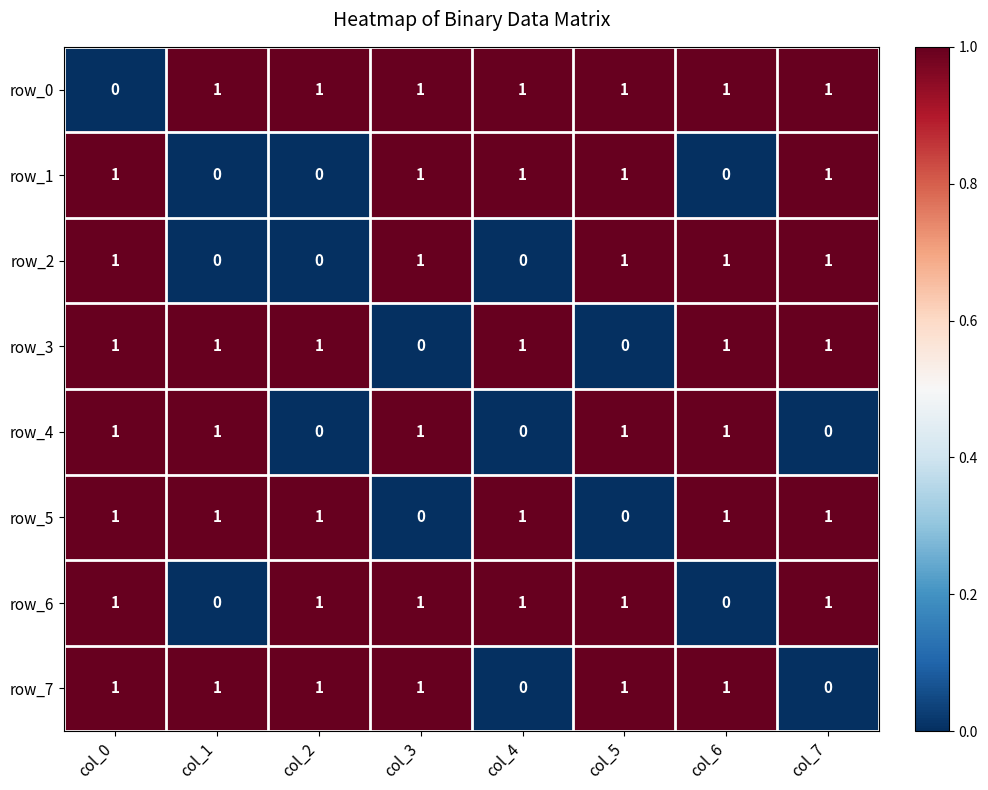

At which category is the sum across all series the highest?

col_0